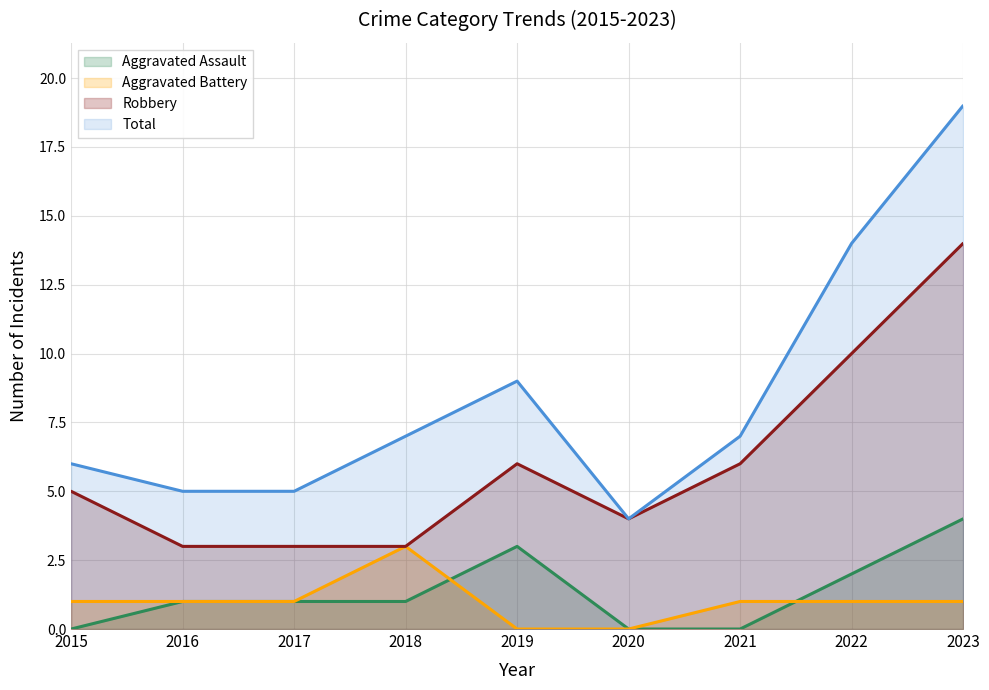

Is the value of Robbery at 2019 greater than the value of Total at 2016?

Yes